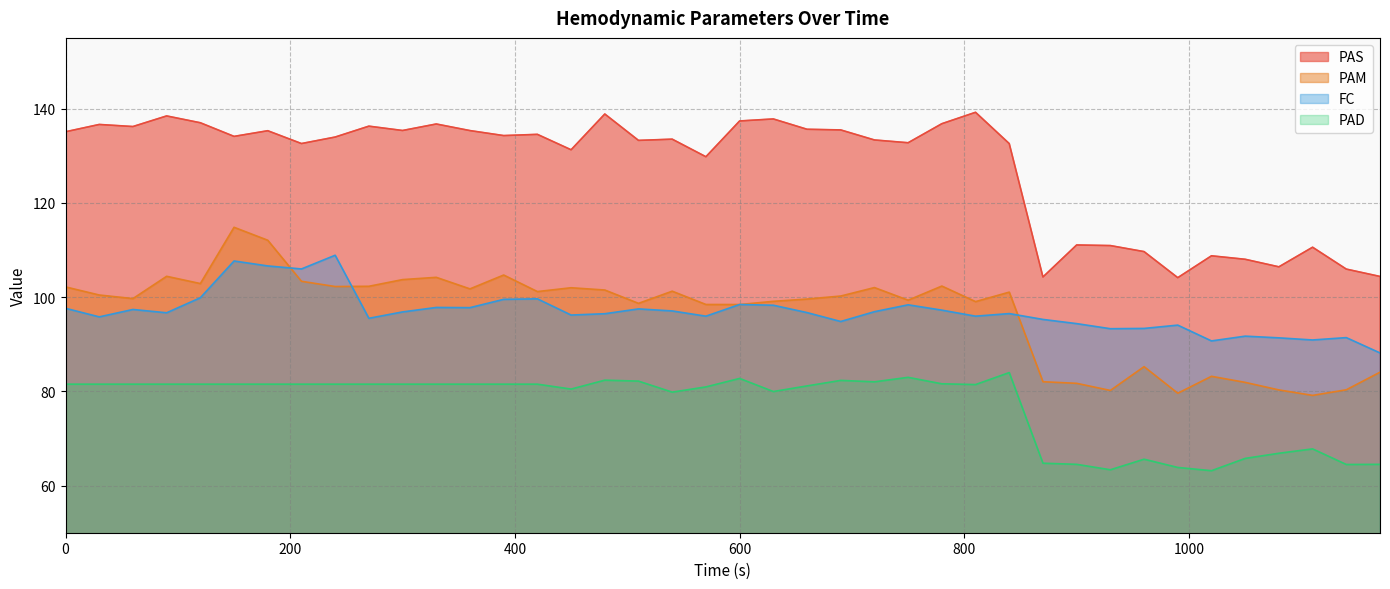

Which series has the largest total across all categories?

PAS